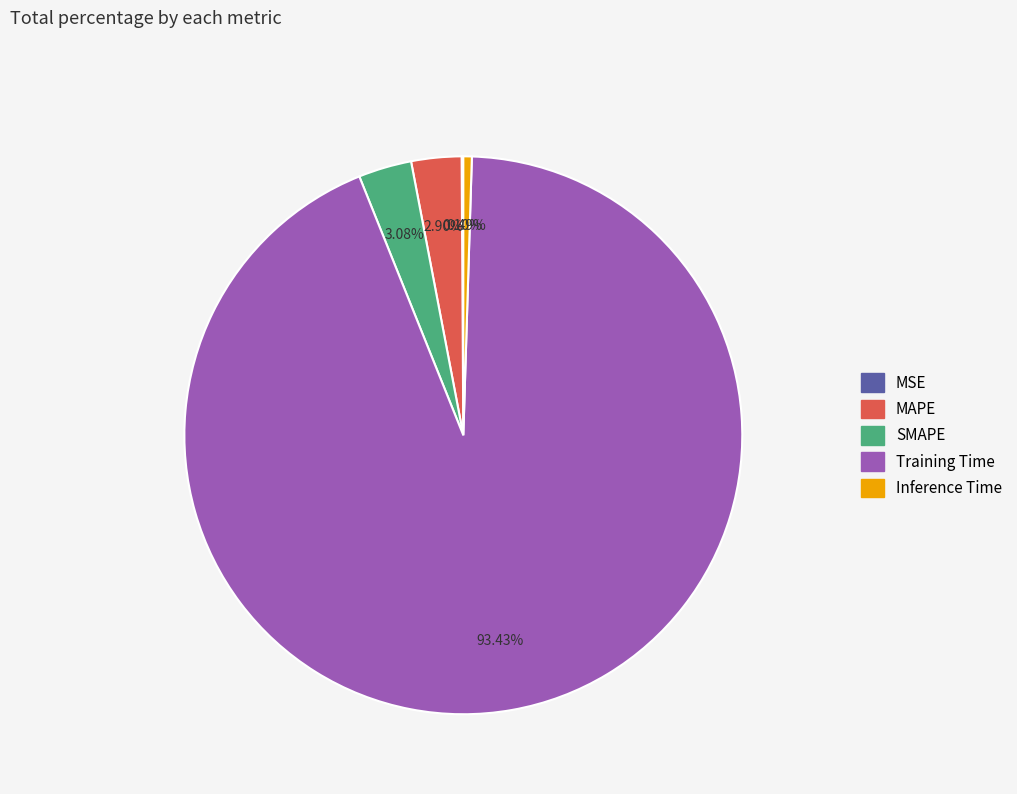

Is the sum of Inference Time and SMAPE greater than half?

No